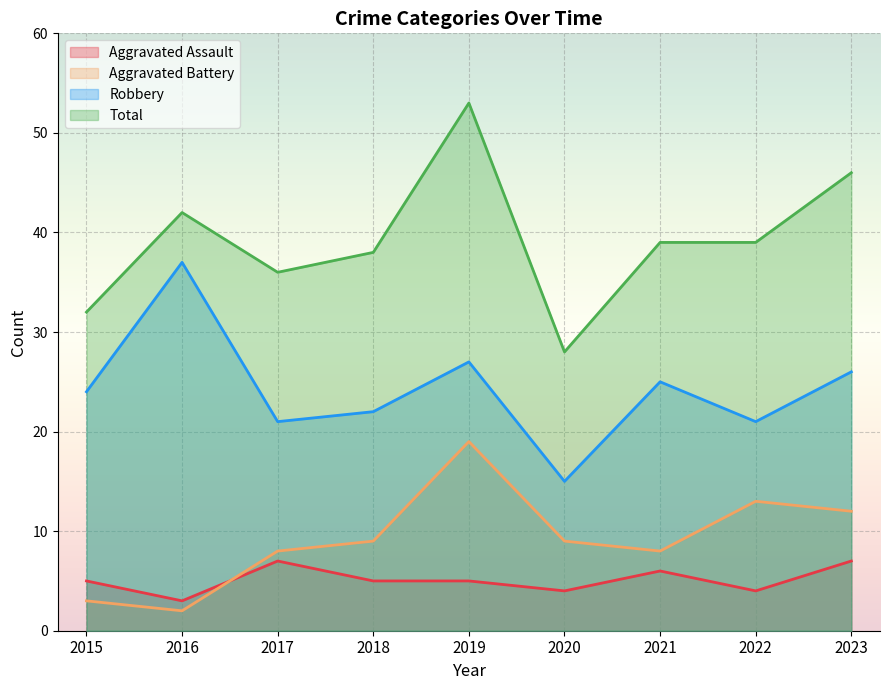

What is the value of the Aggravated Battery point at the 3rd from the left?

8